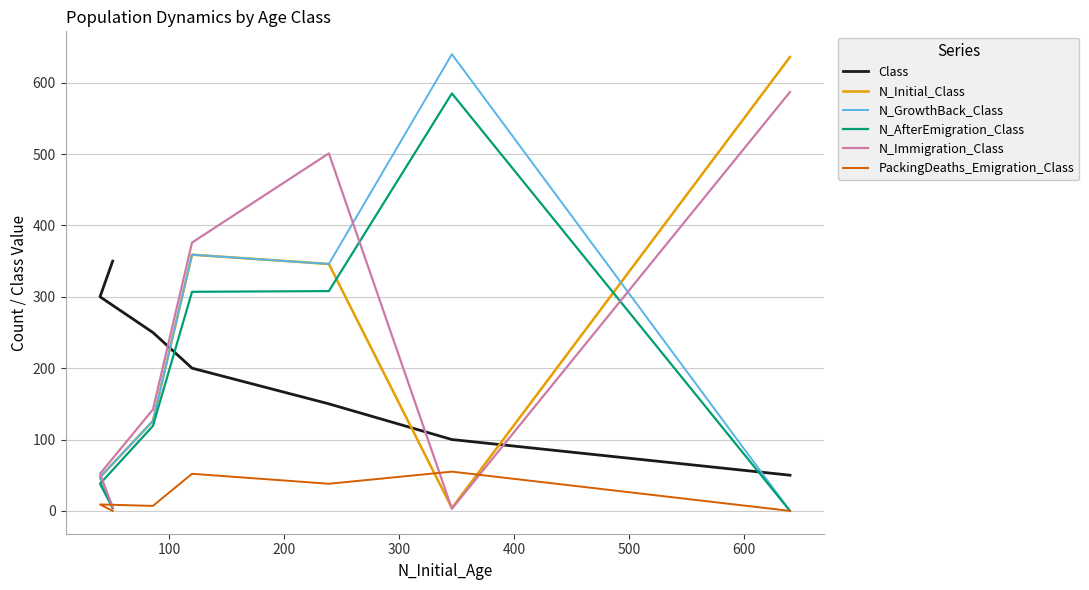

How many values in the N_Initial_Class series are below 126?

3